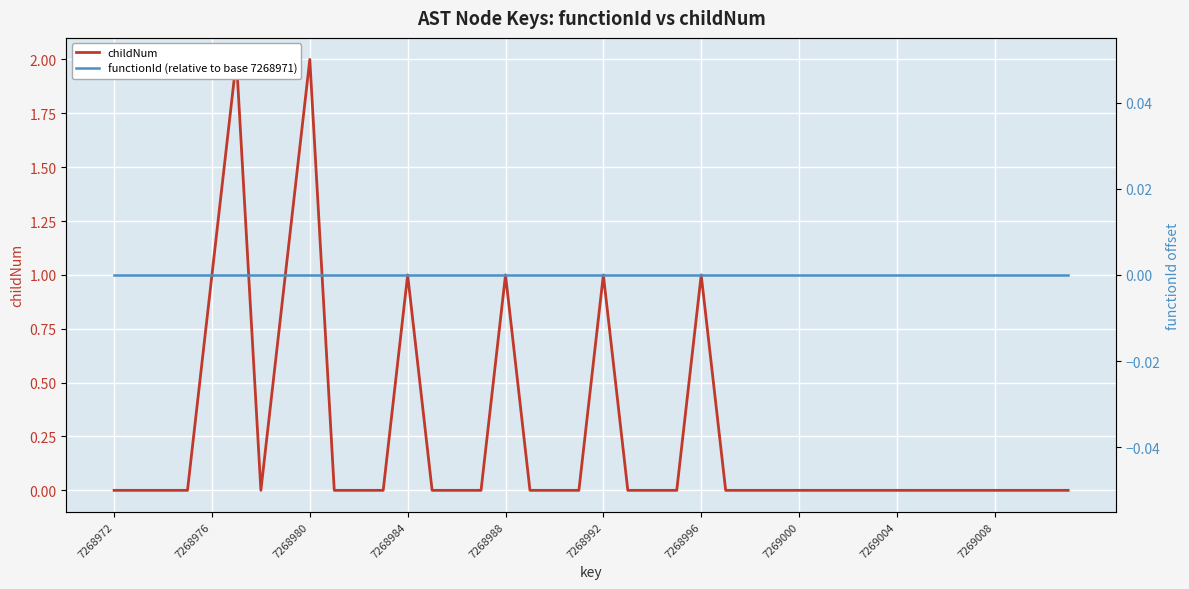

True or false: functionId (relative to base 7268971) and childNum intersect in this chart.

False